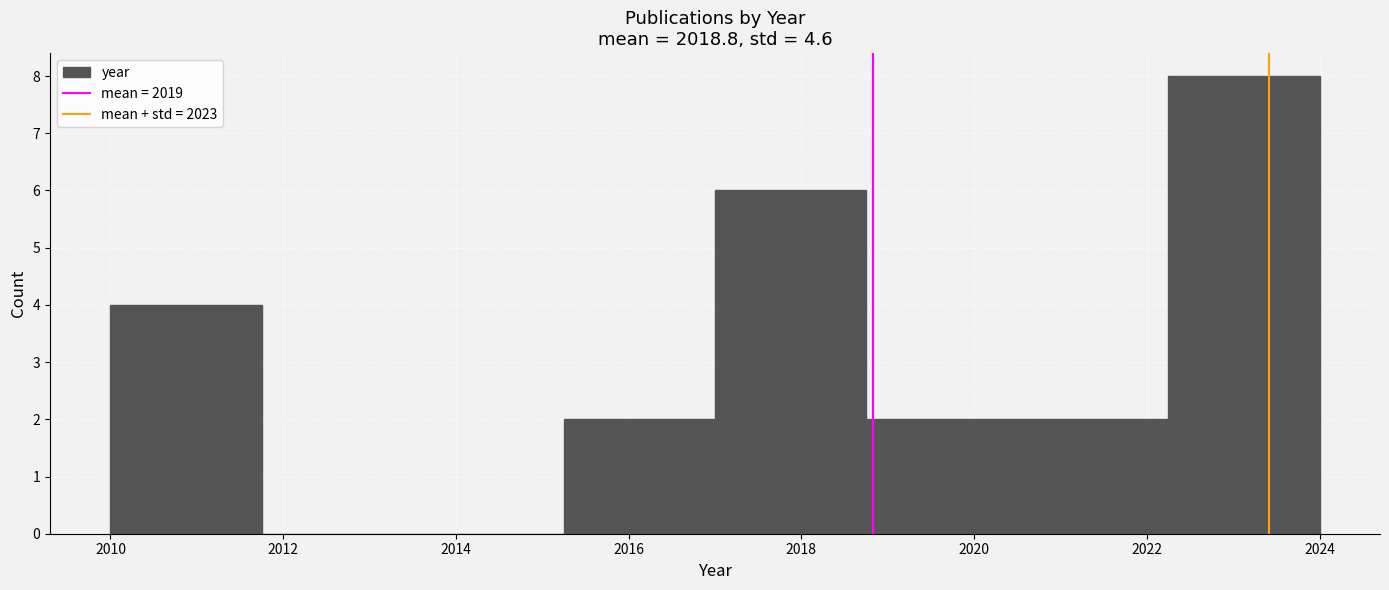

Reading left to right, list every bar in this chart as the range it spans on the x-axis followed by its height. Neither the bar edges nor the heights are printed on the chart, so give them approximately, as read against the axes.

2010.00 to 2011.75: 4
2011.75 to 2013.50: 0
2013.50 to 2015.25: 0
2015.25 to 2017.00: 2
2017.00 to 2018.75: 6
2018.75 to 2020.50: 2
2020.50 to 2022.25: 2
2022.25 to 2024.00: 8